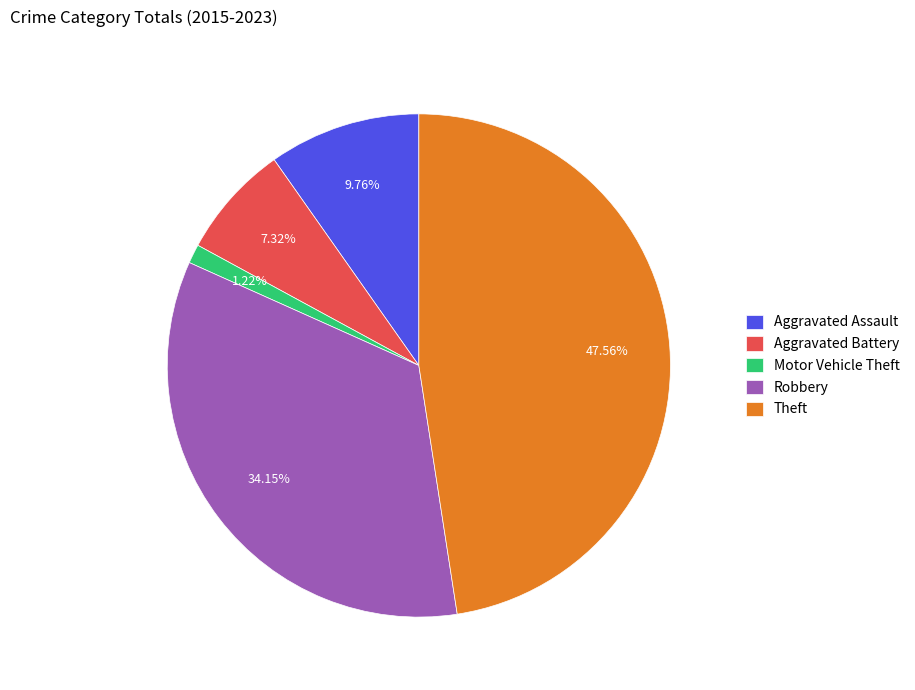

What is the ratio of the value at Theft to the value at Motor Vehicle Theft?

39.0